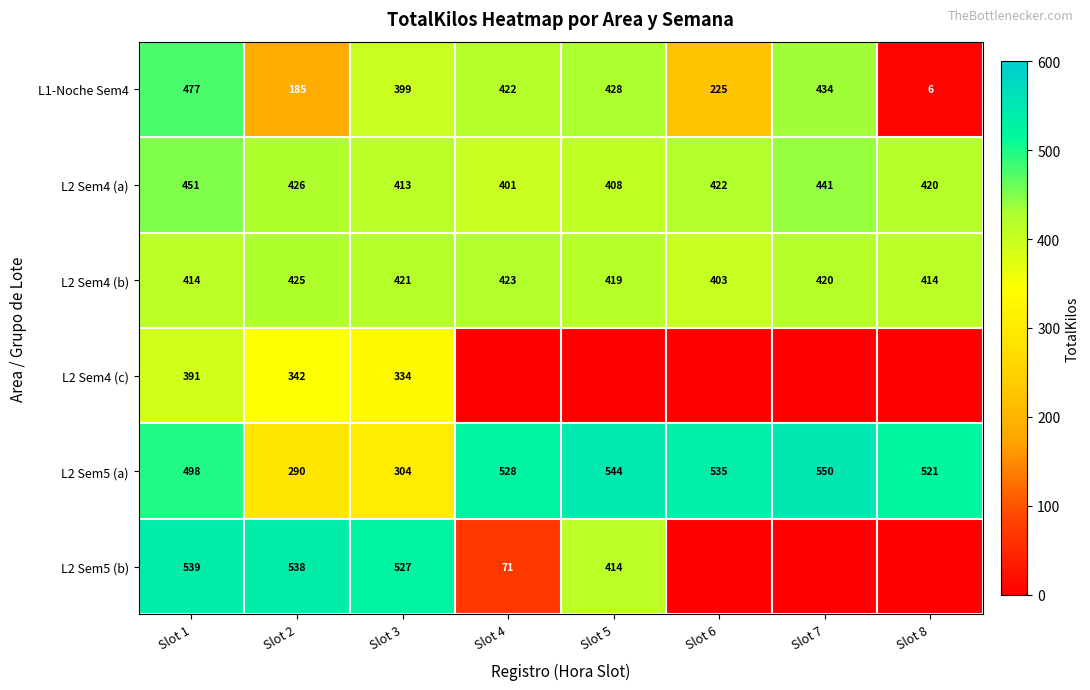

At which label is L2 Sem5 (a) closest to 419?

Slot 1